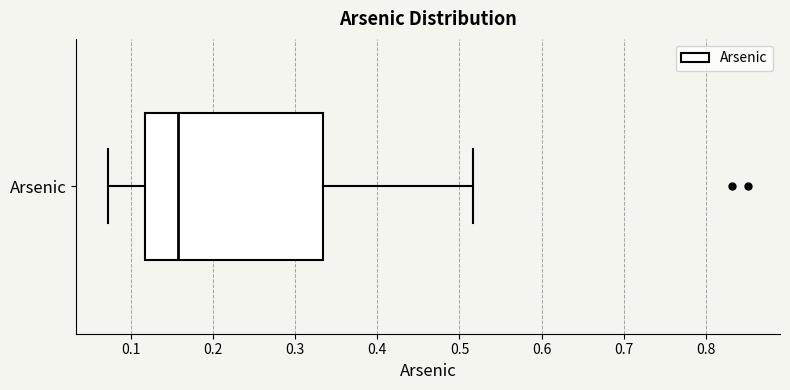

Transcribe this box plot: give where the median line is, the range the box spans, and where the two whiskers end, as read against the x-axis. The values are not printed on the chart, so give them approximately, as read against the axis.

median 0.16, box 0.12 to 0.33, whiskers 0.07 to 0.52